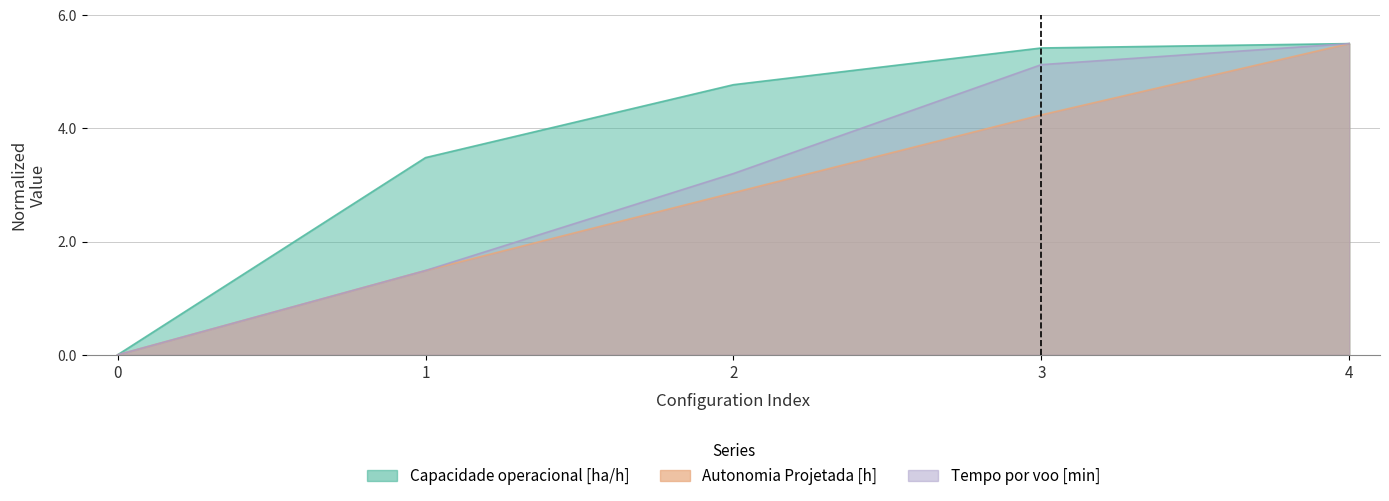

Reading left to right, extract all data points from this chart.

Capacidade operacional [ha/h]: 0.0	3.5	4.8	5.4	5.5
Tempo por voo [min]: 0.0	1.5	3.2	5.1	5.5
Autonomia Projetada [h]: 0.0	1.5	2.9	4.2	5.5